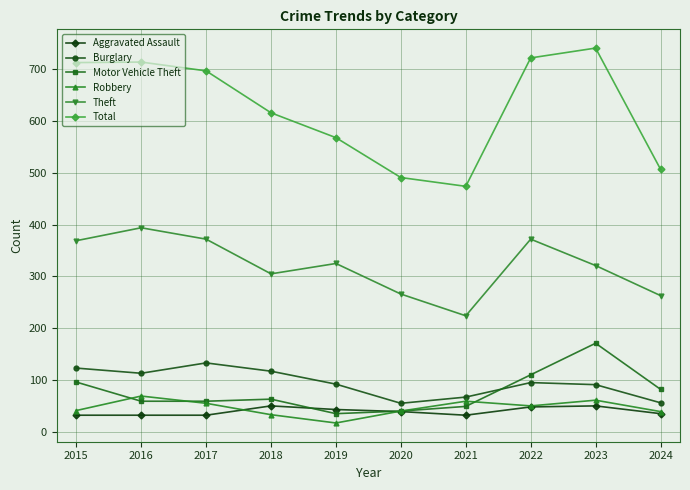

What is the spread (max minus min) of values at 2021?

442